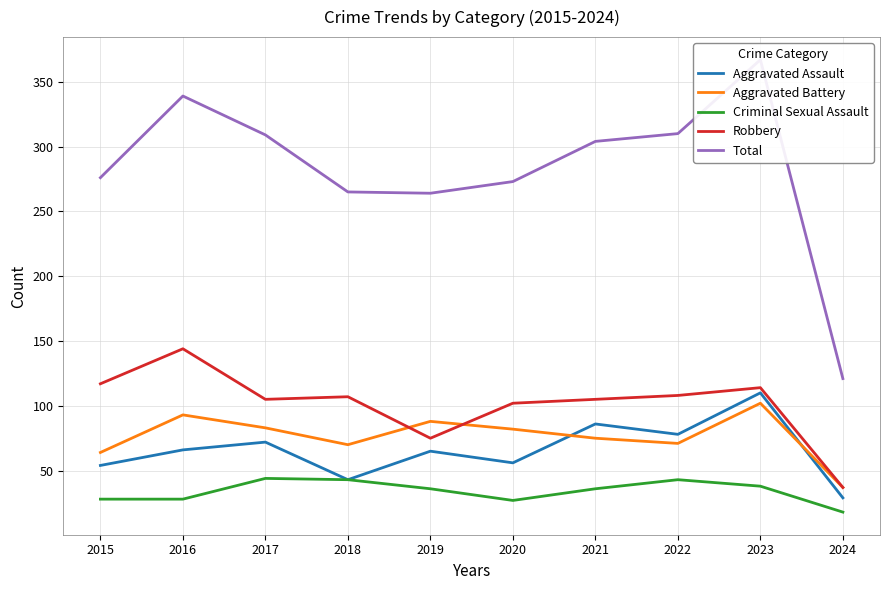

Is this an area chart (filled region under the line)?

No